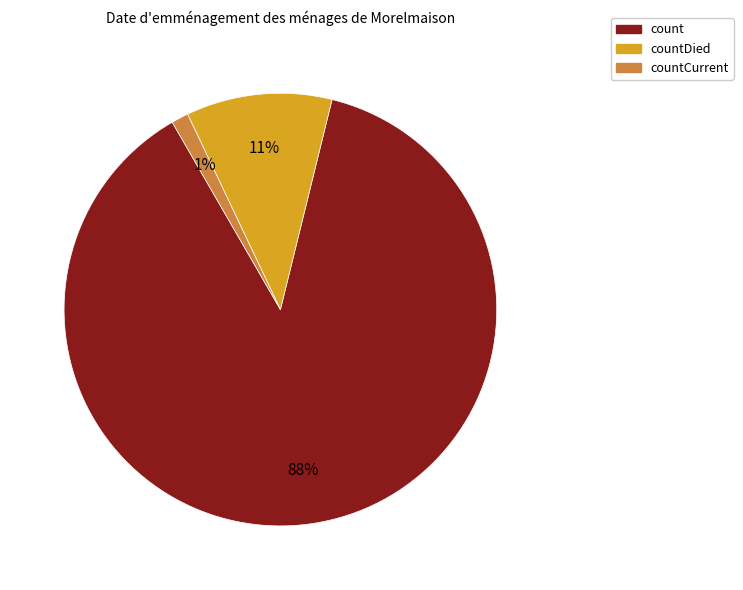

To the nearest percent, what is the combined percentage of count and countCurrent?

89%